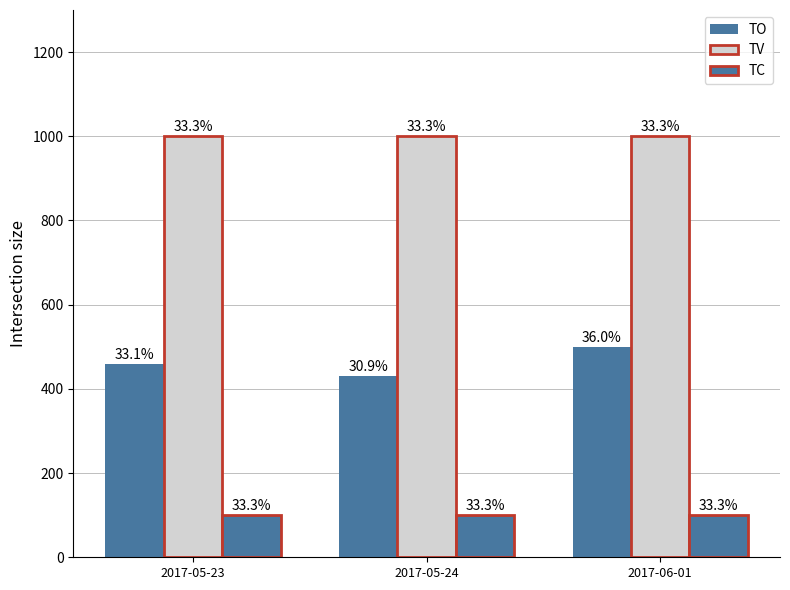

What is the value of the TO bar at the 3rd from the left?

500